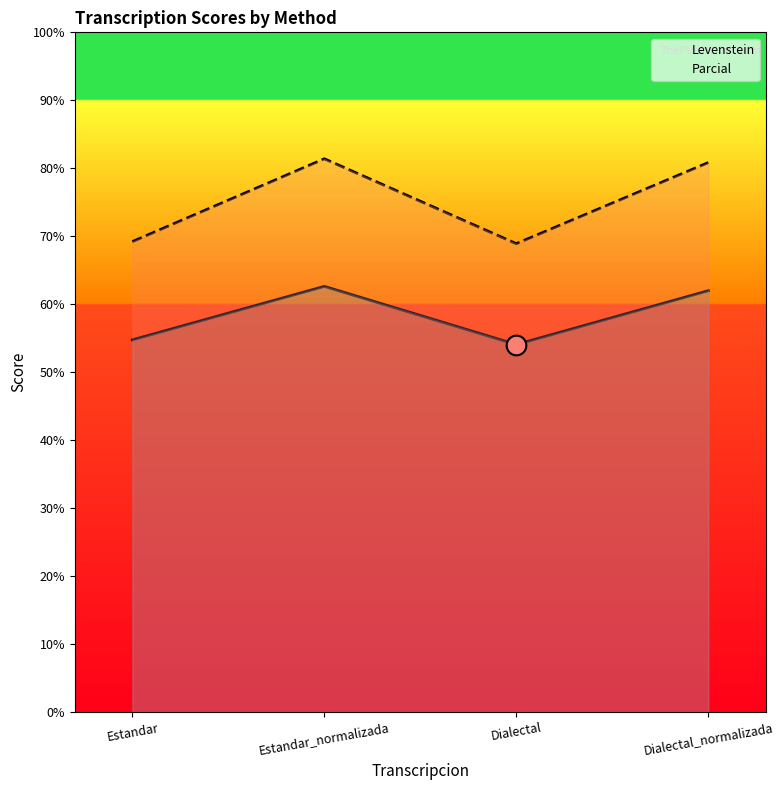

At how many categories does at least one series exceed 80?

2